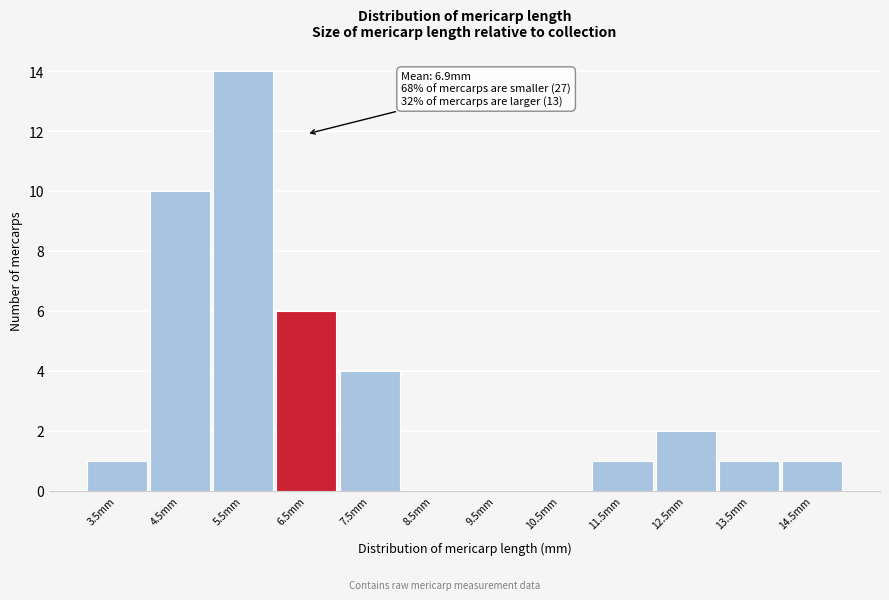

Reading left to right, transcribe all the data shown in this chart.

3.5mm=1	4.5mm=10	5.5mm=14	6.5mm=6	7.5mm=4	8.5mm=0	9.5mm=0	10.5mm=0	11.5mm=1	12.5mm=2	13.5mm=1	14.5mm=1